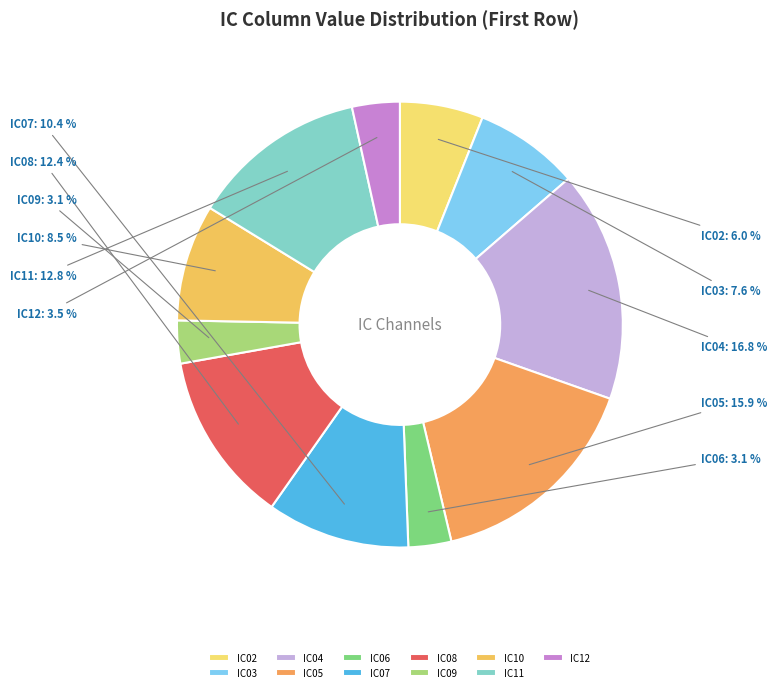

Does IC05 represent more than half of the total?

No